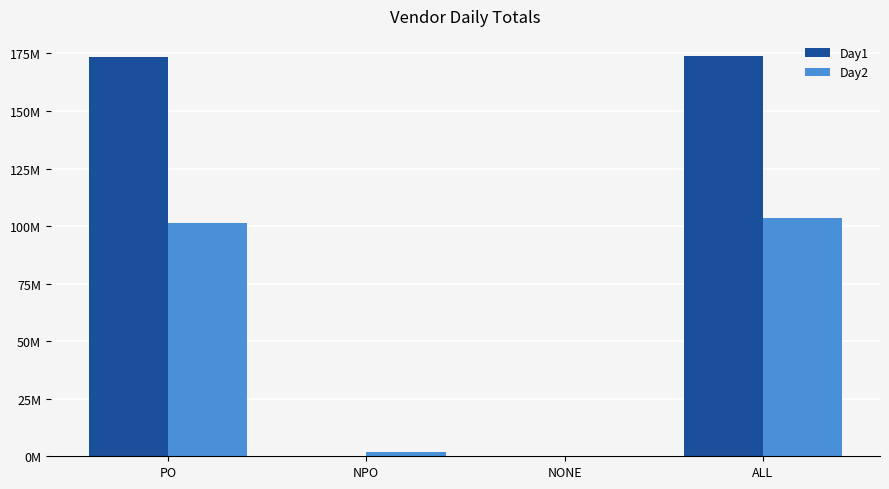

Does the chart contain stacked bars?

No